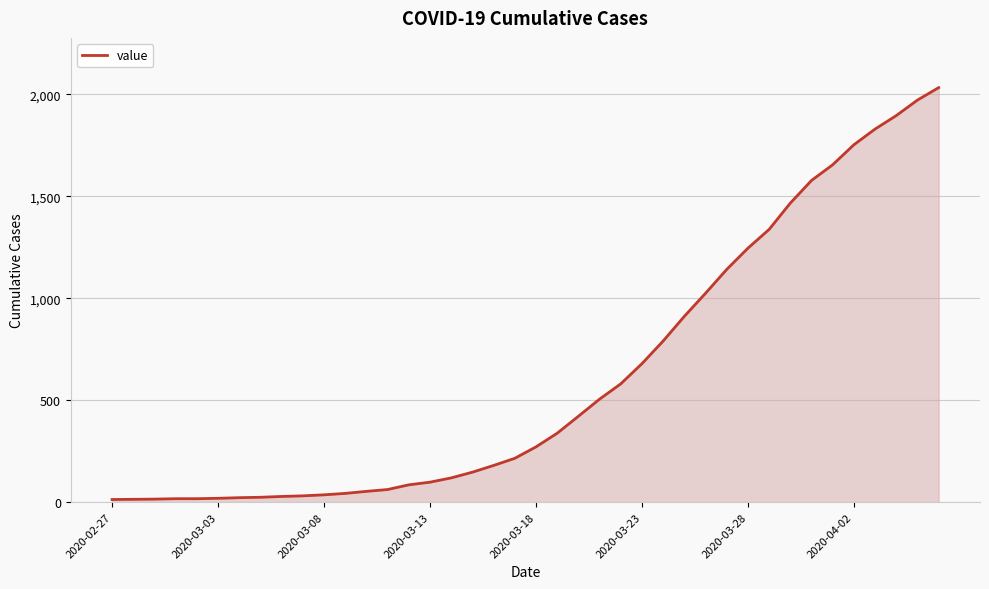

What is the maximum value shown in the chart?

2032